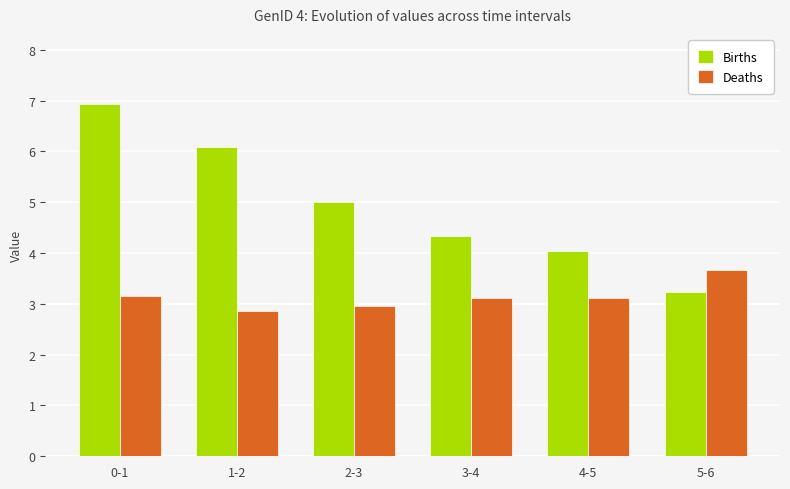

What is the difference between the Births values at 4-5 and 5-6?

0.8